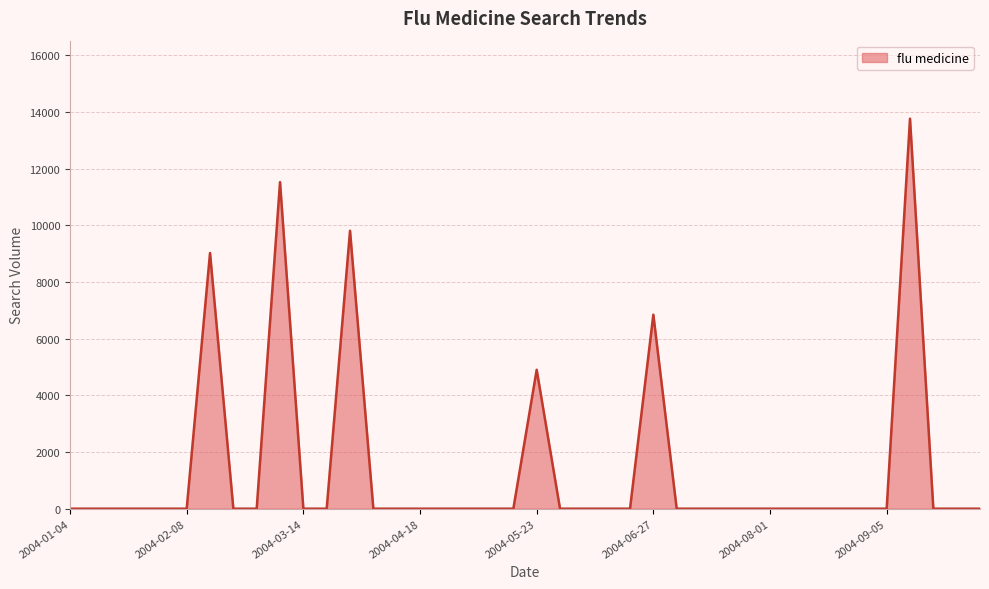

What is the greatest value displayed?

13761.8